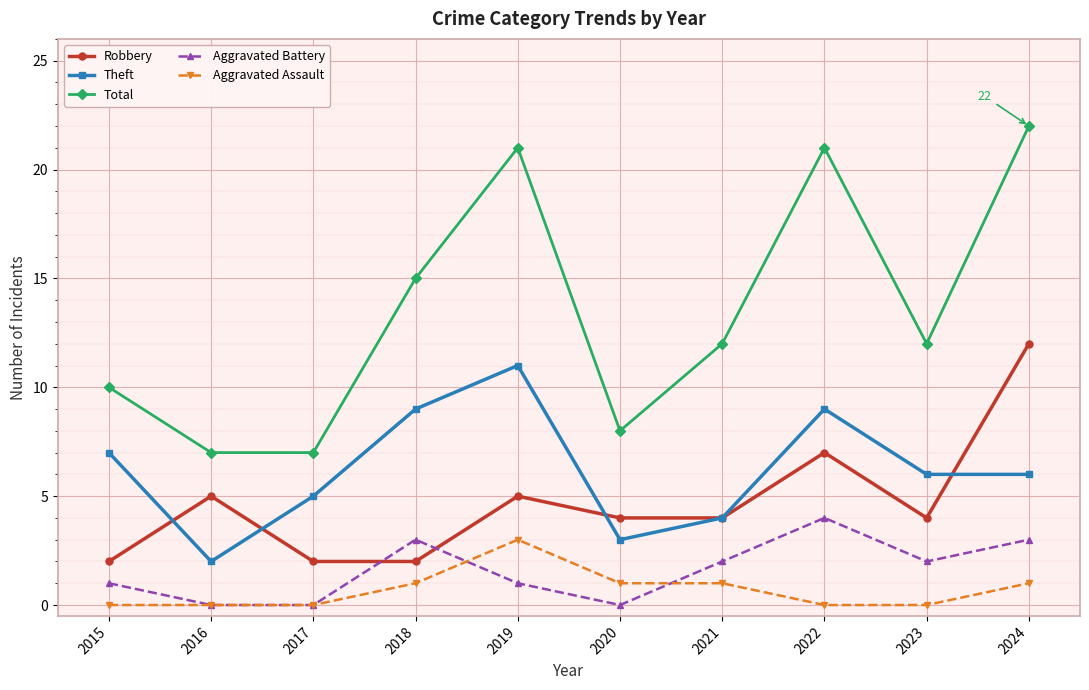

What is the sum of the Theft values at 2023 and 2019?

17